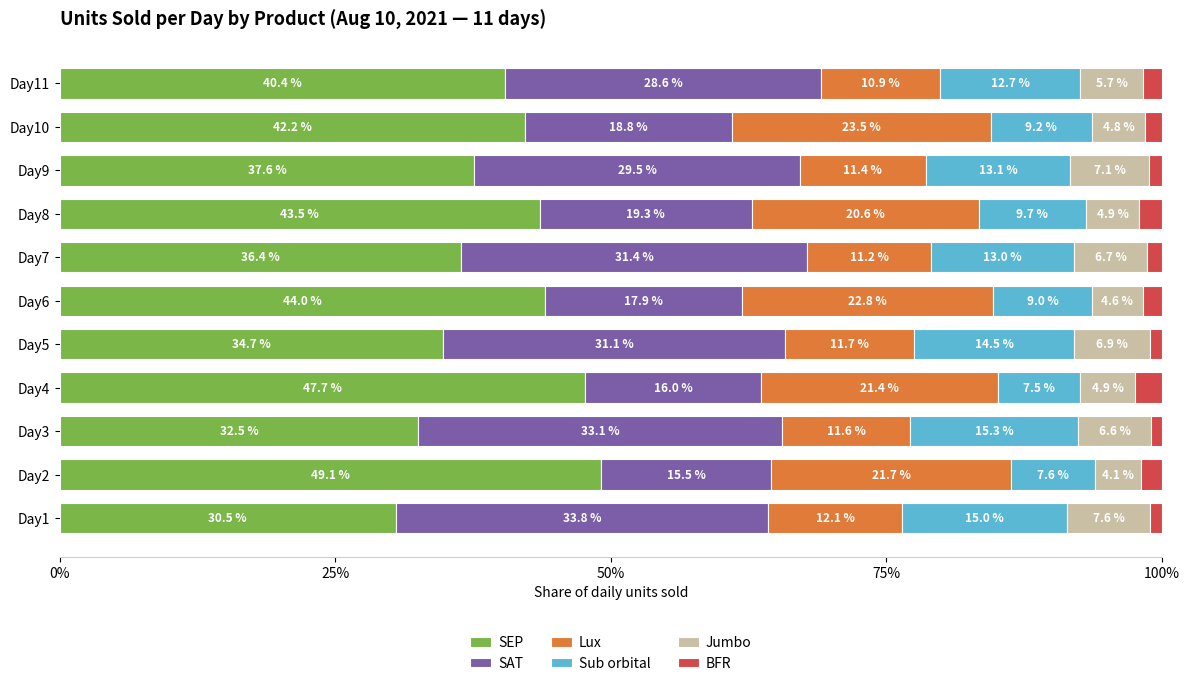

Is it true that SEP equals 63.0 at Day9?

False